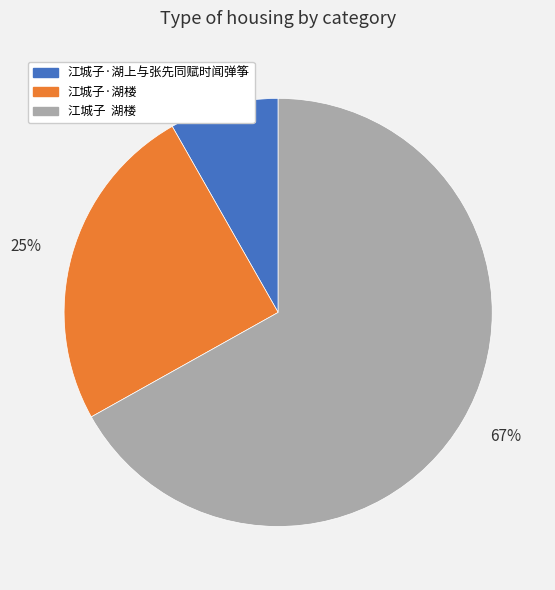

Is there any slice that represents more than half of the pie?

Yes